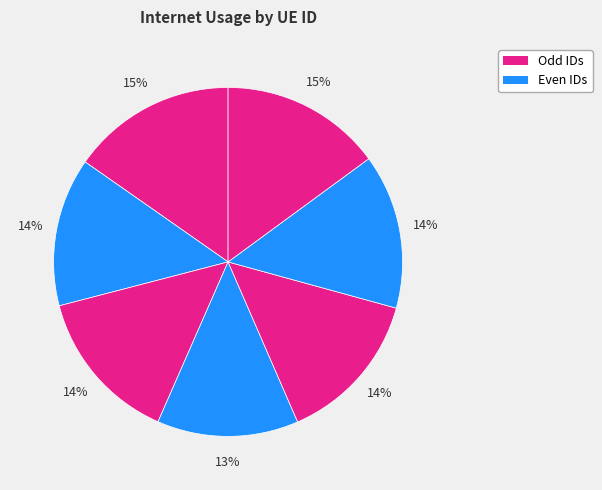

How many segments does this pie chart have?

7